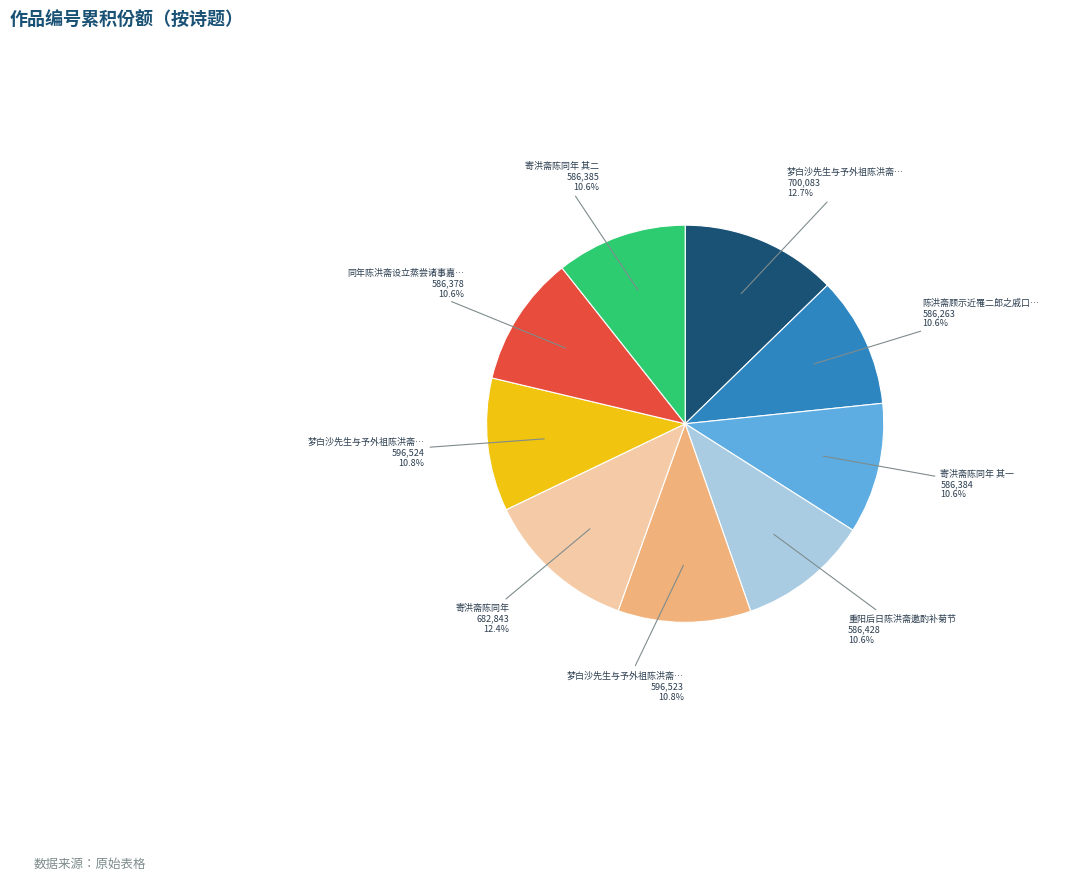

Does any single category account for the majority?

No